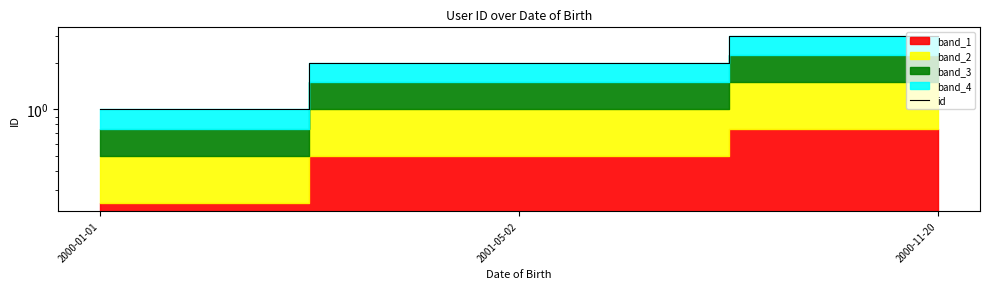

What is the change in value from 2001-05-02 to 2000-11-20?

+1